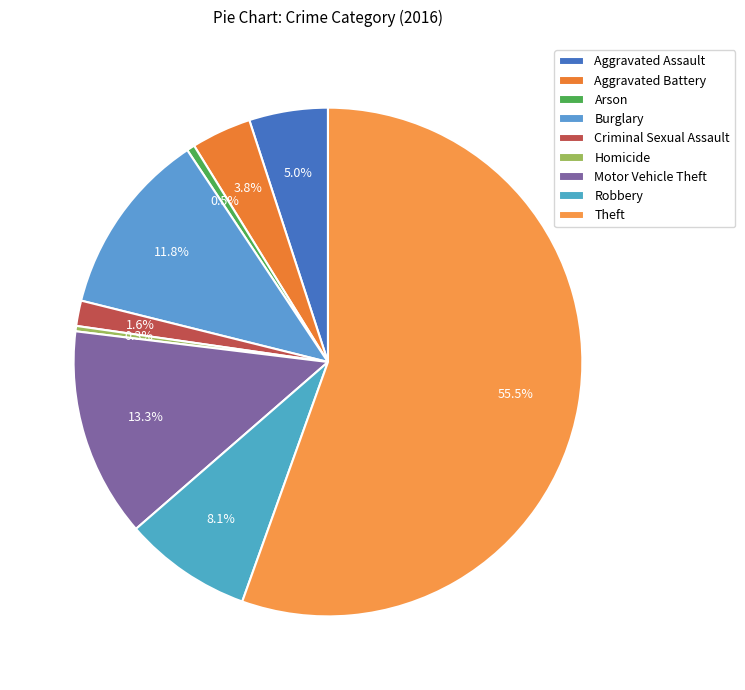

Which category has the biggest portion of the pie?

Theft